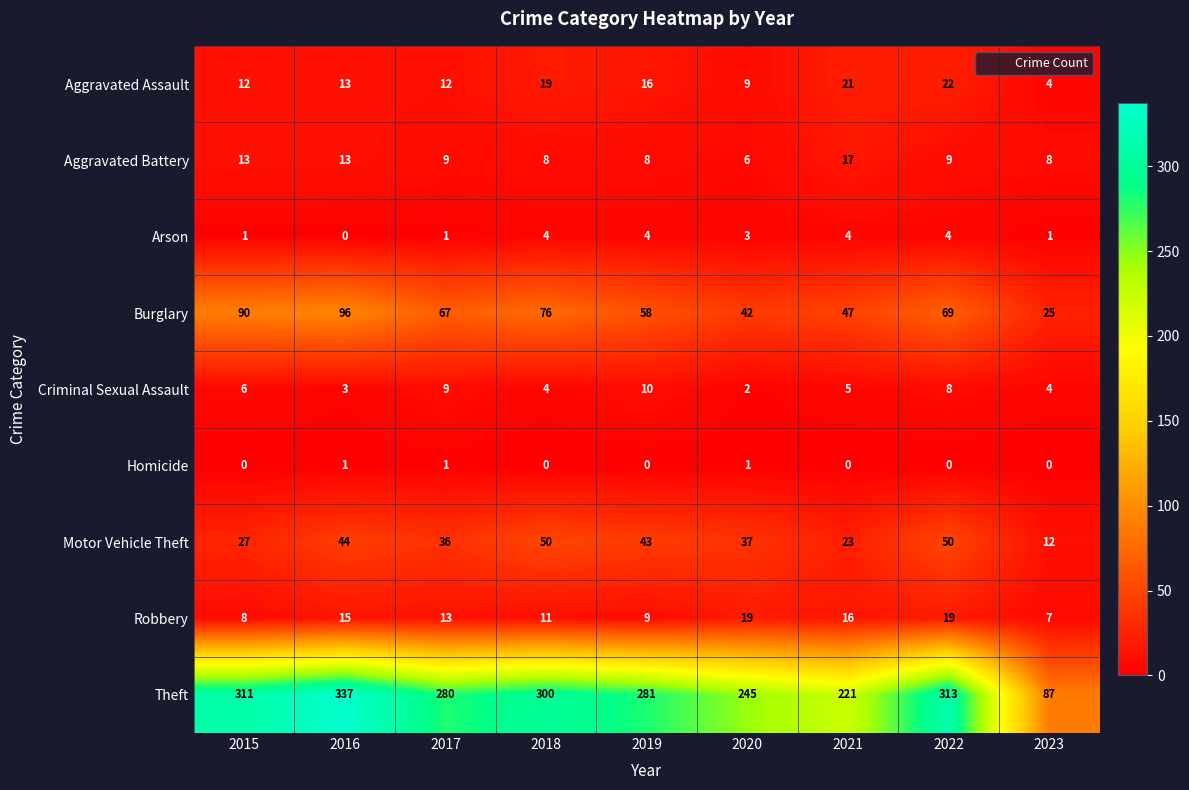

The Aggravated Assault series shows 19 at 2018. True or false?

True